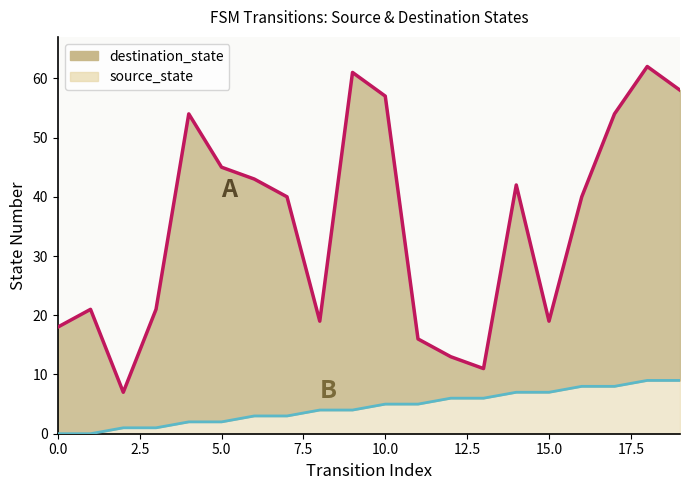

In destination_state, how many points are higher than both neighbors (excluding endpoints)?

5